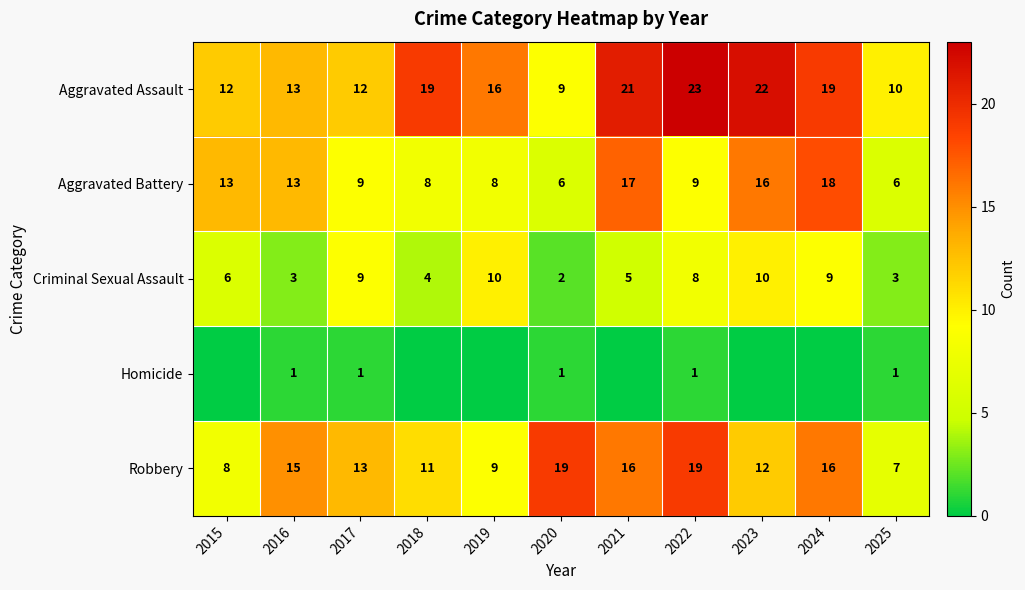

The value of Criminal Sexual Assault at 2022 is 8. True or false?

True